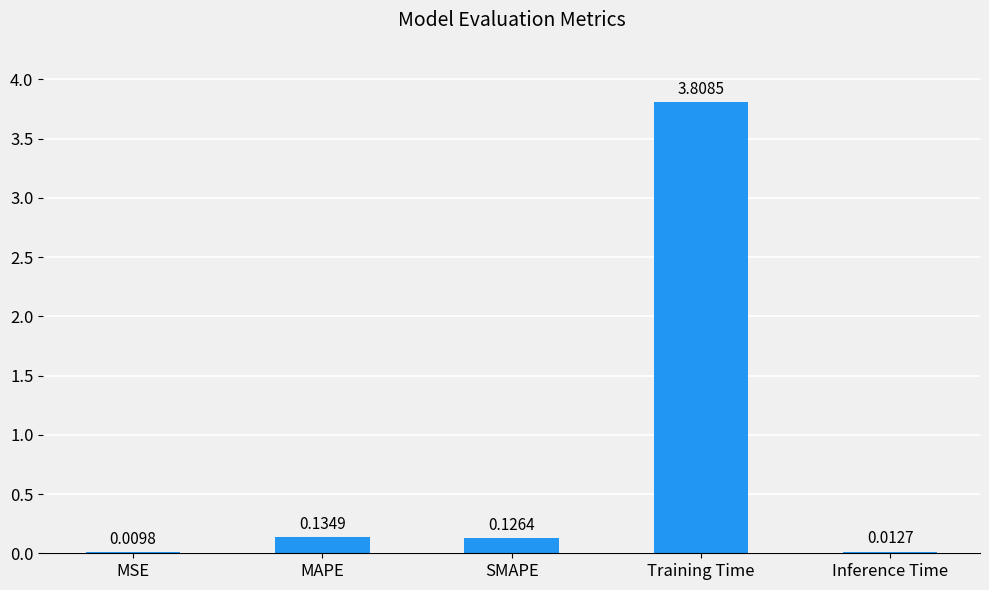

At which label is the value closest to 1?

MAPE